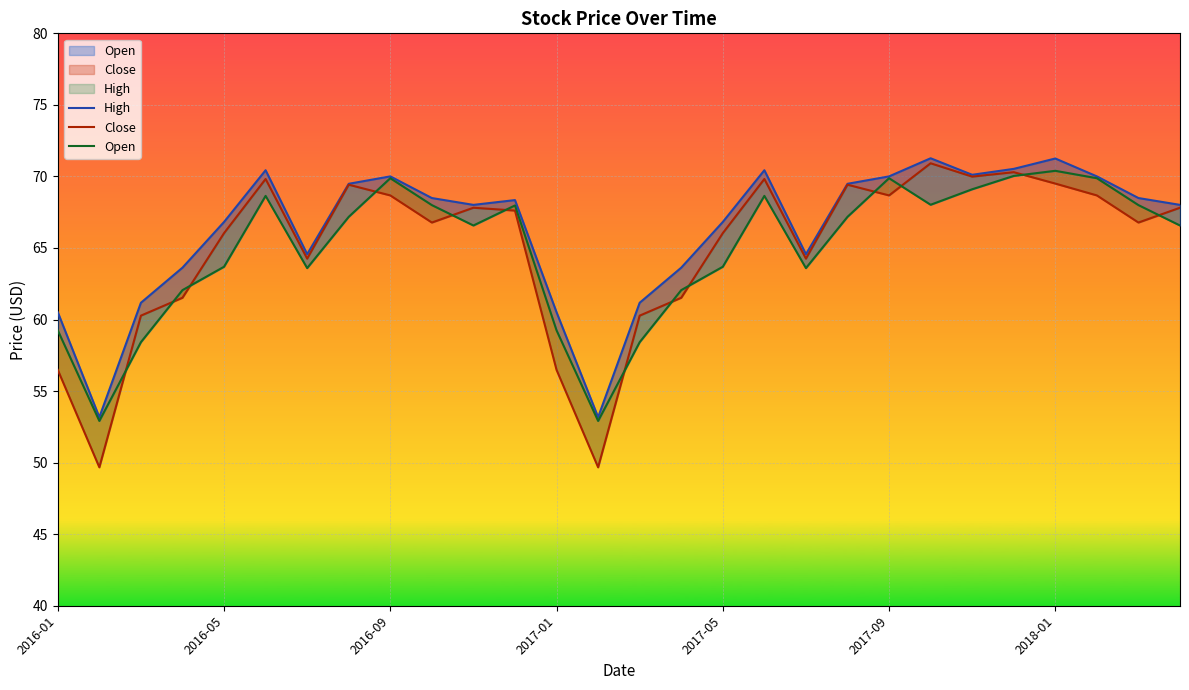

List the labels in order of High value, largest first.

21, 24, 23, 2017-09, 17, 22, 8, 20, 25, 7, 19, 9, 26, 11, 10, 27, 2017-05, 16, 2018-01, 18, 2017-01, 15, 2016-09, 14, 2016-01, 12, 2016-05, 13